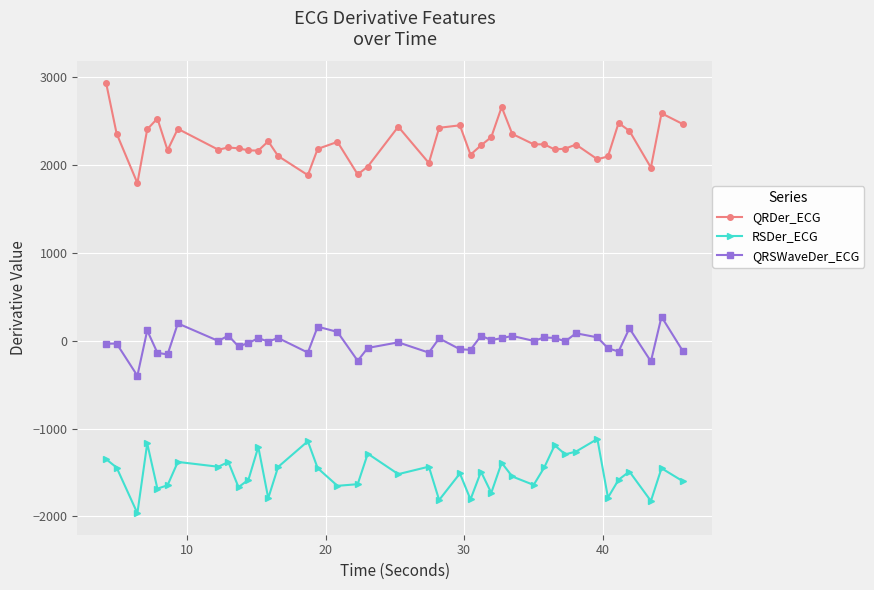

At how many categories does at least one series exceed 917?

40